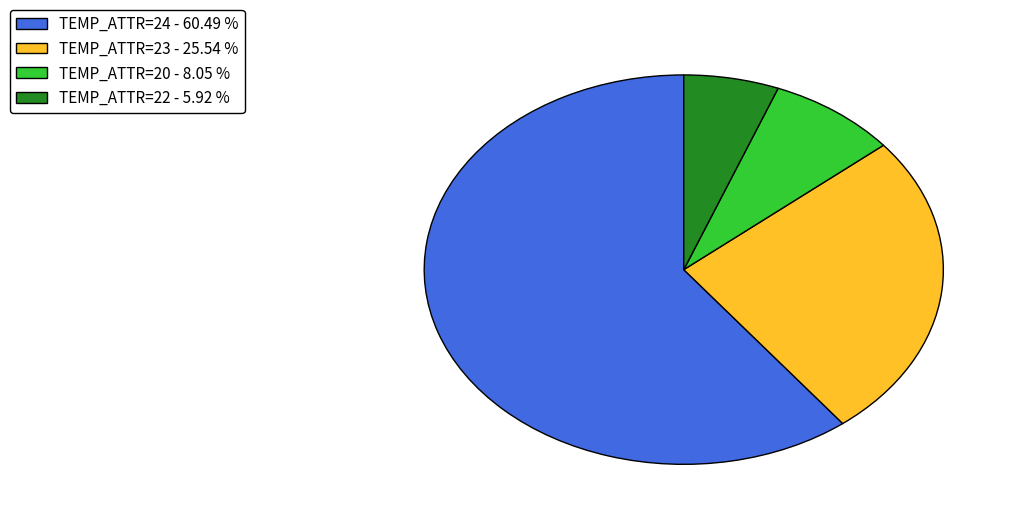

Rank the categories by value from lowest to highest.

TEMP_ATTR=22 - 5.92 %, TEMP_ATTR=20 - 8.05 %, TEMP_ATTR=23 - 25.54 %, TEMP_ATTR=24 - 60.49 %